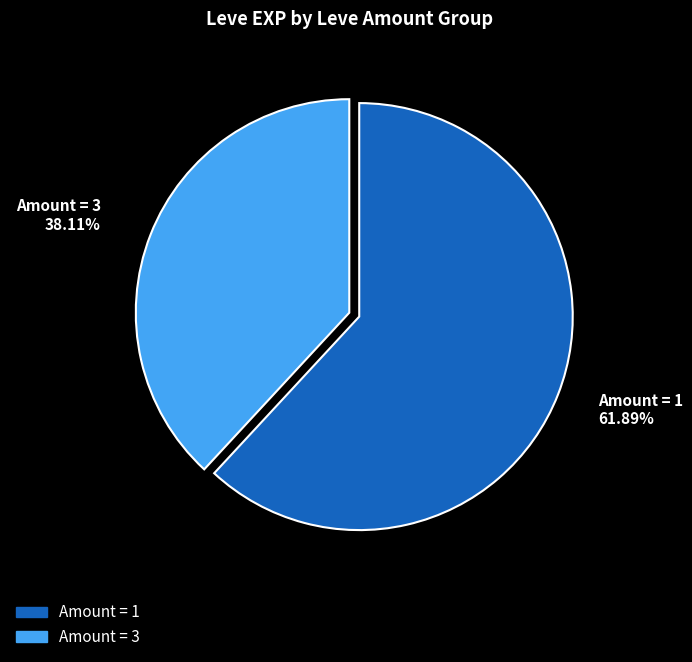

Combined, do Amount = 1 and Amount = 3 account for over 50%?

Yes